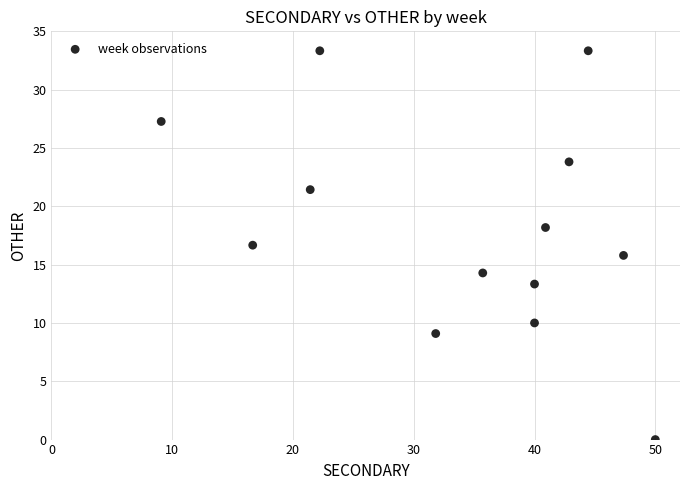

What is the range of Y values (max minus min)?

33.3